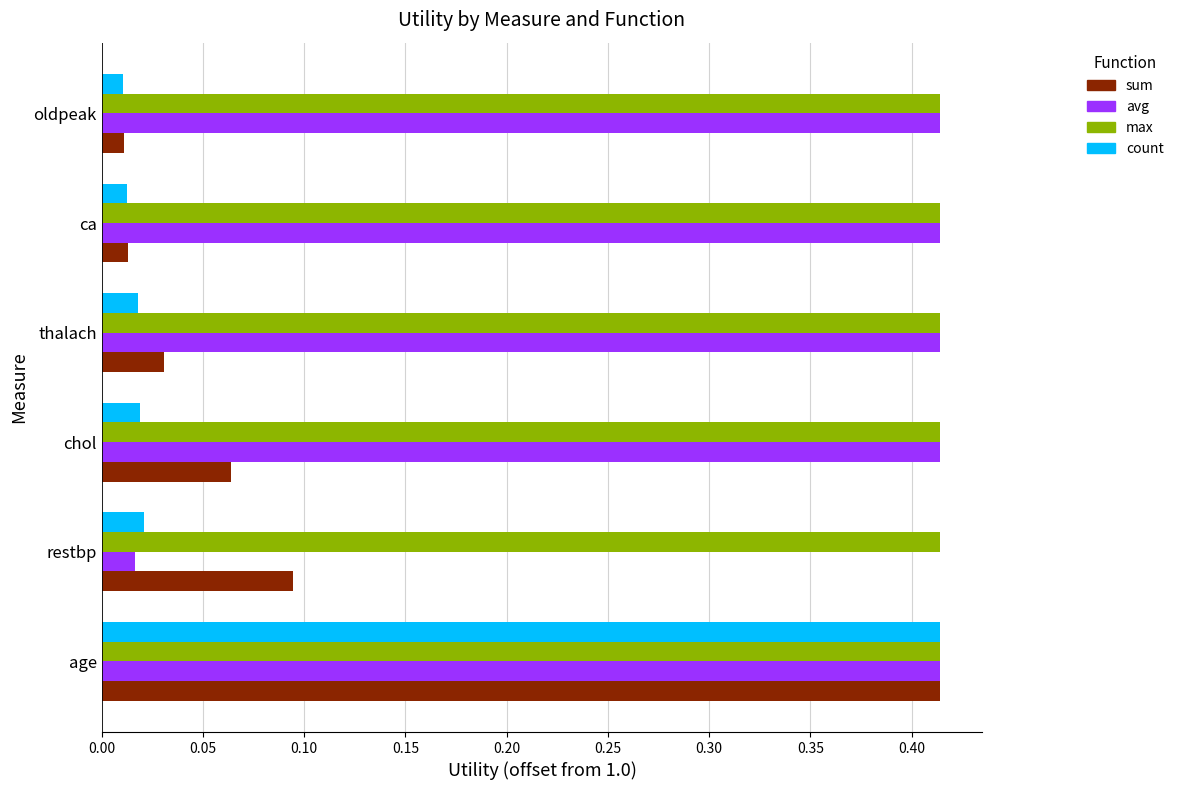

What is the sum of all max values?

2.5